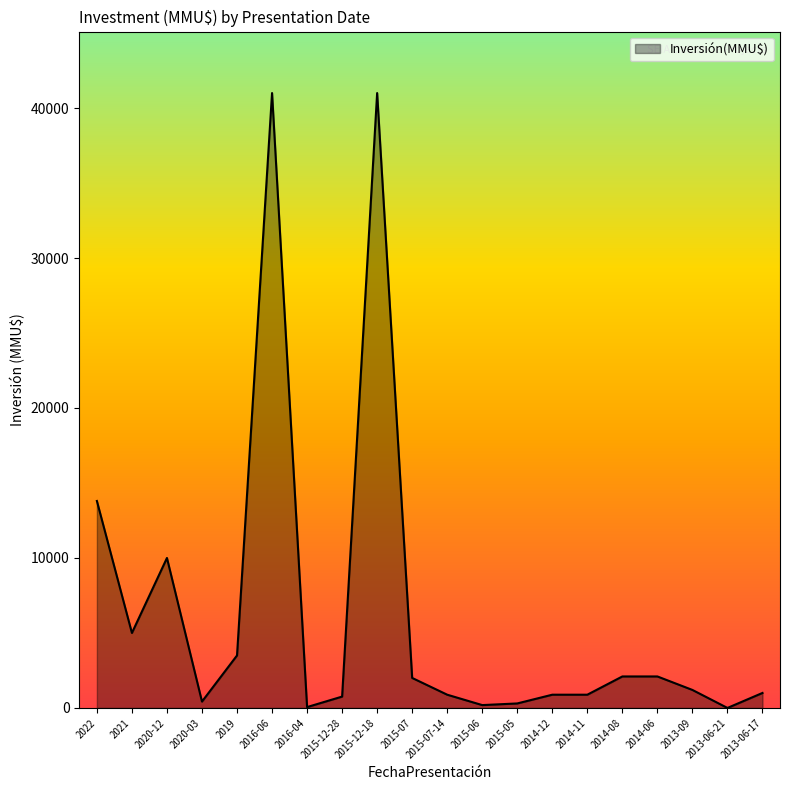

Approximately how many times larger is the value at 2013-06-17 compared to 2015-07?

0.5